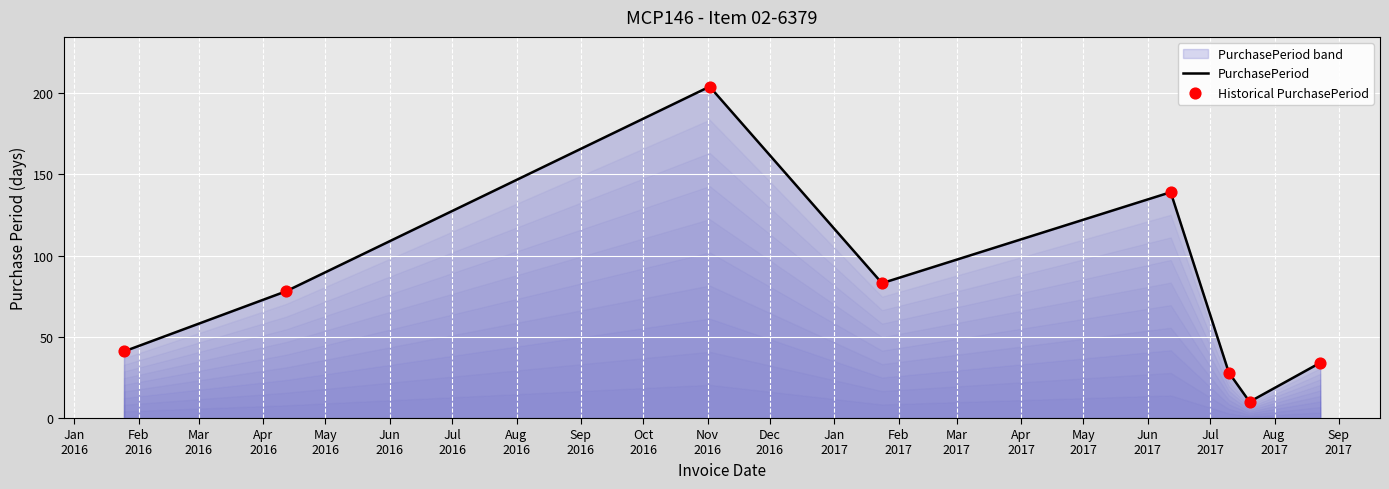

What is the minimum value shown in the chart?

10